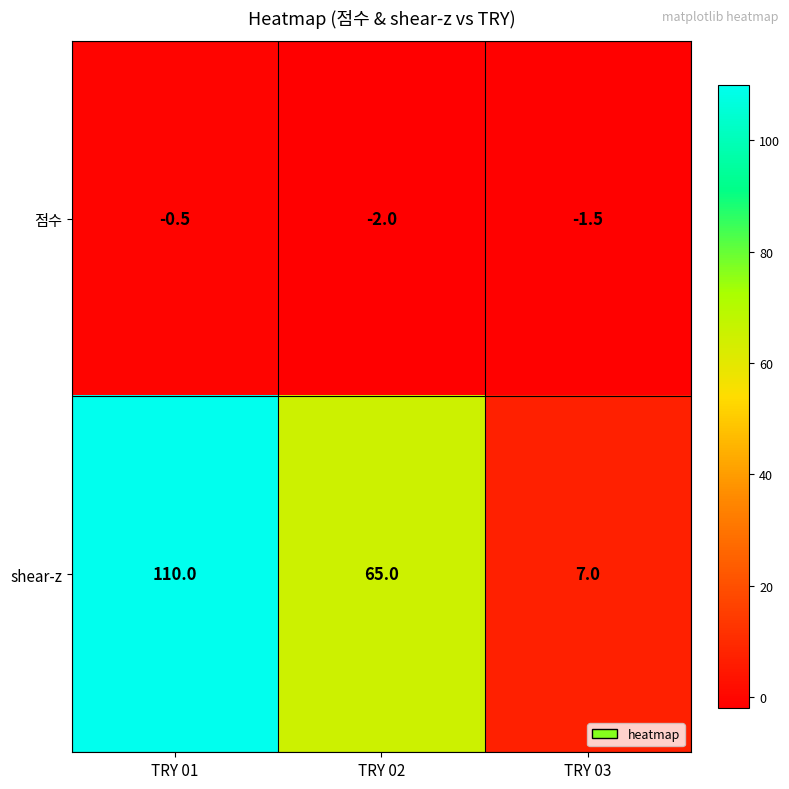

True or false: shear-z has a value of 65.1 at TRY 01.

False